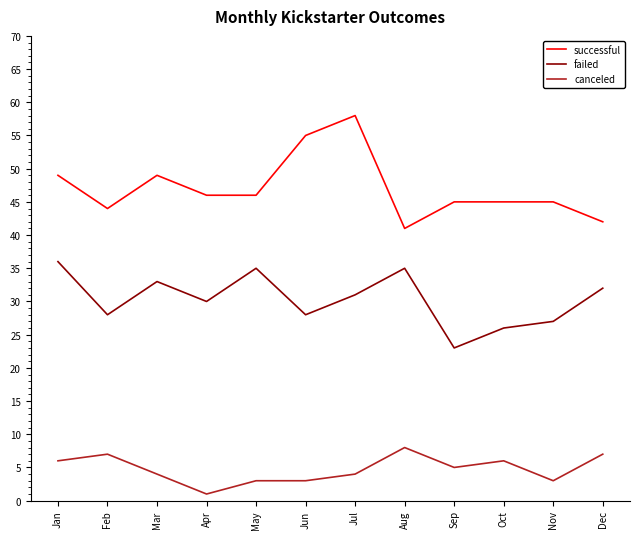

What is the total value across all series at Jul?

93